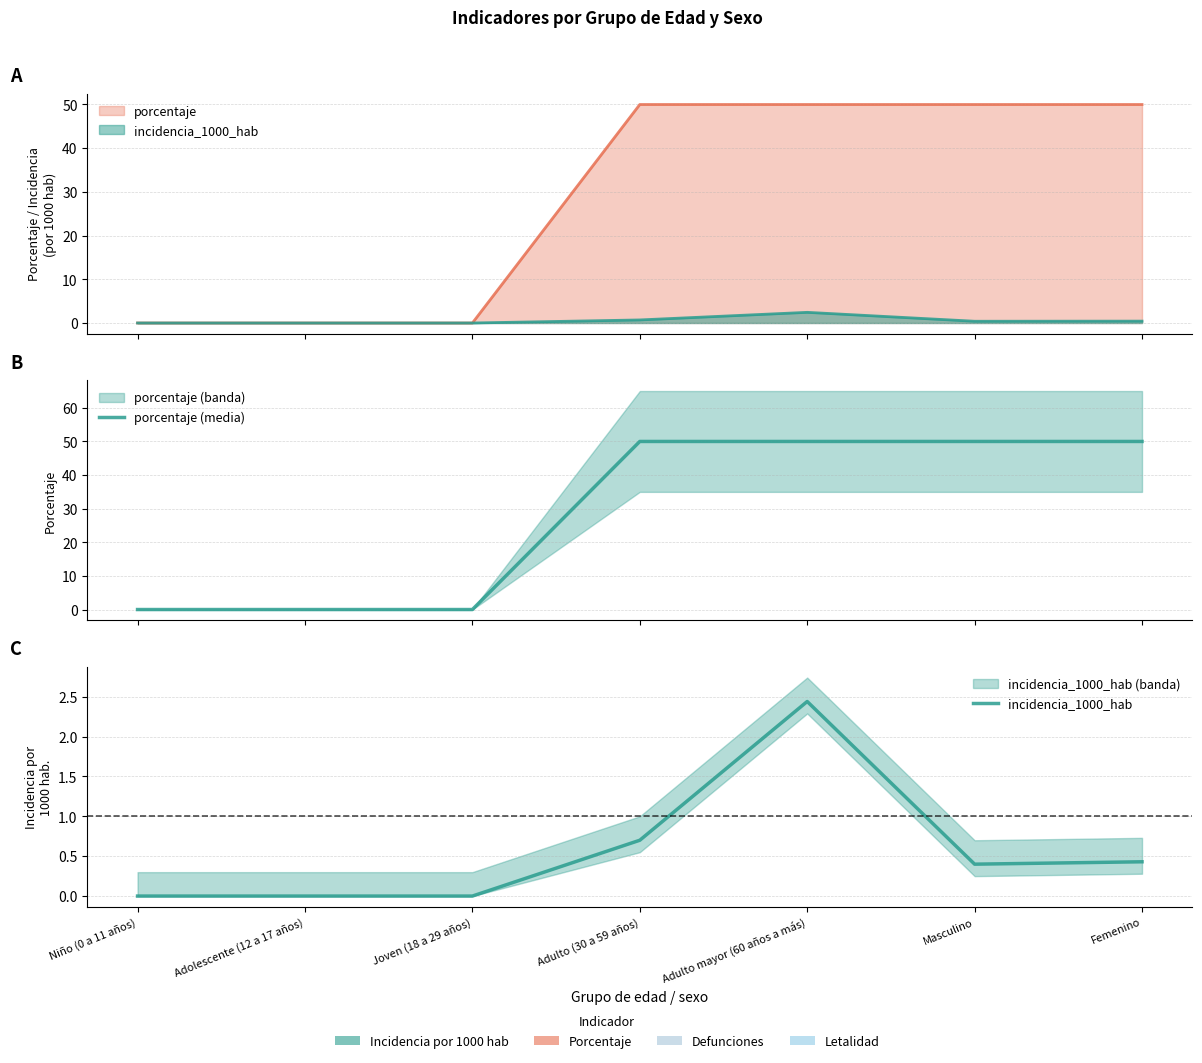

Is it true that porcentaje (media) equals 50.0 at Femenino?

True